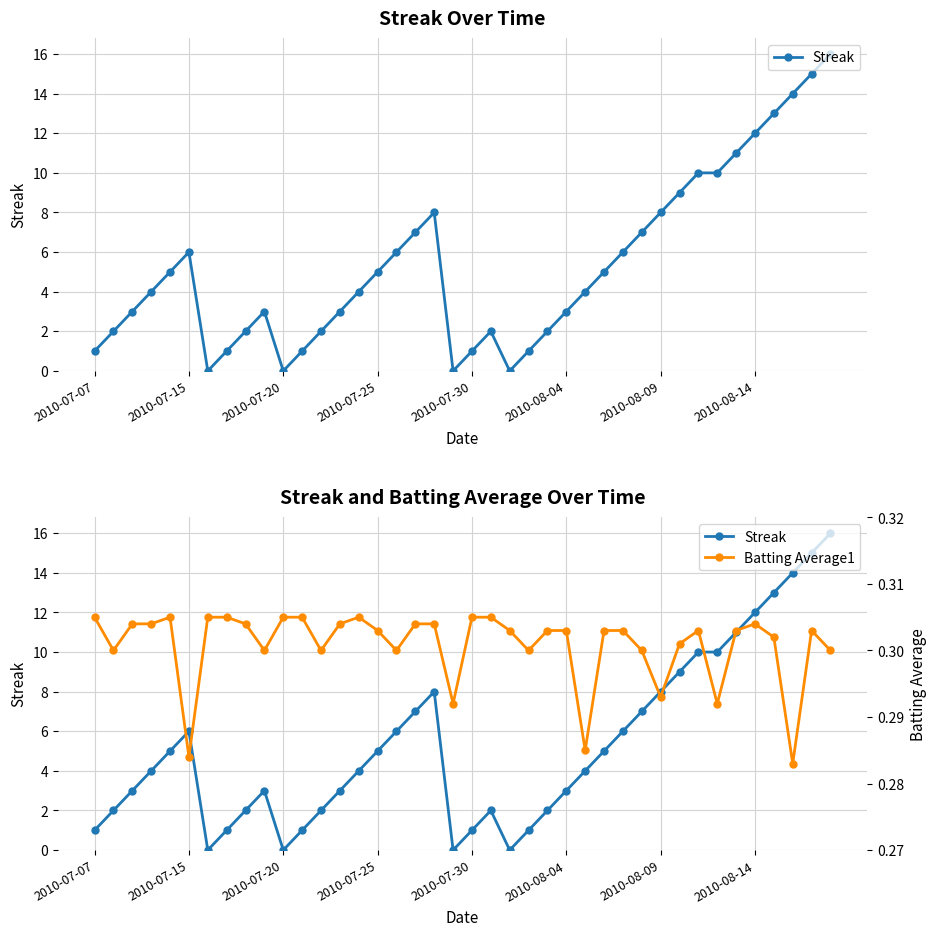

Is the value of Streak at 34 greater than the value of Batting Average1 at 10?

Yes